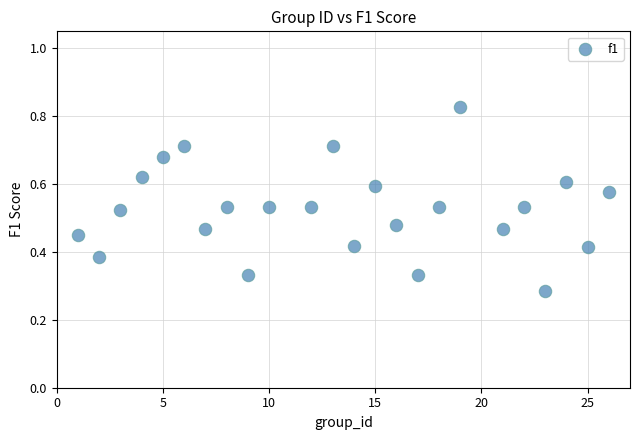

What is the range of X values (max minus min)?

25.0